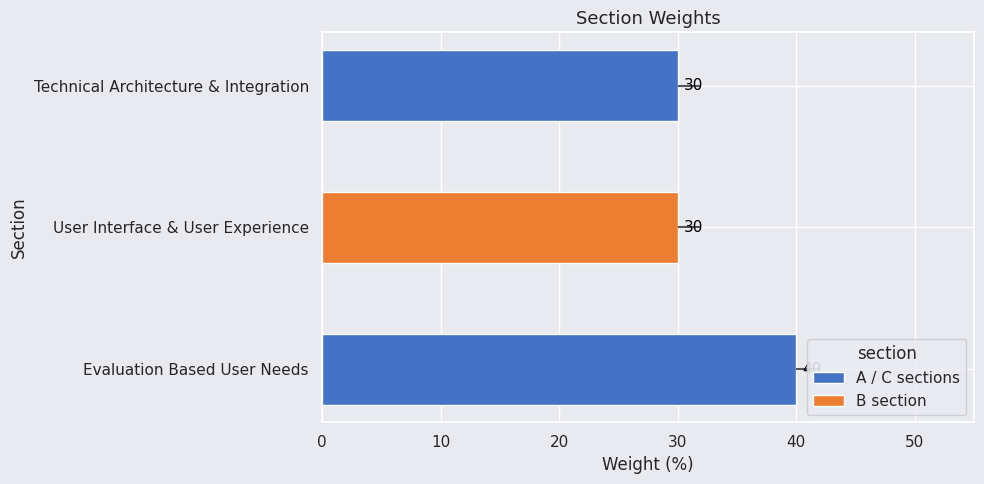

Does the chart contain any negative values?

No